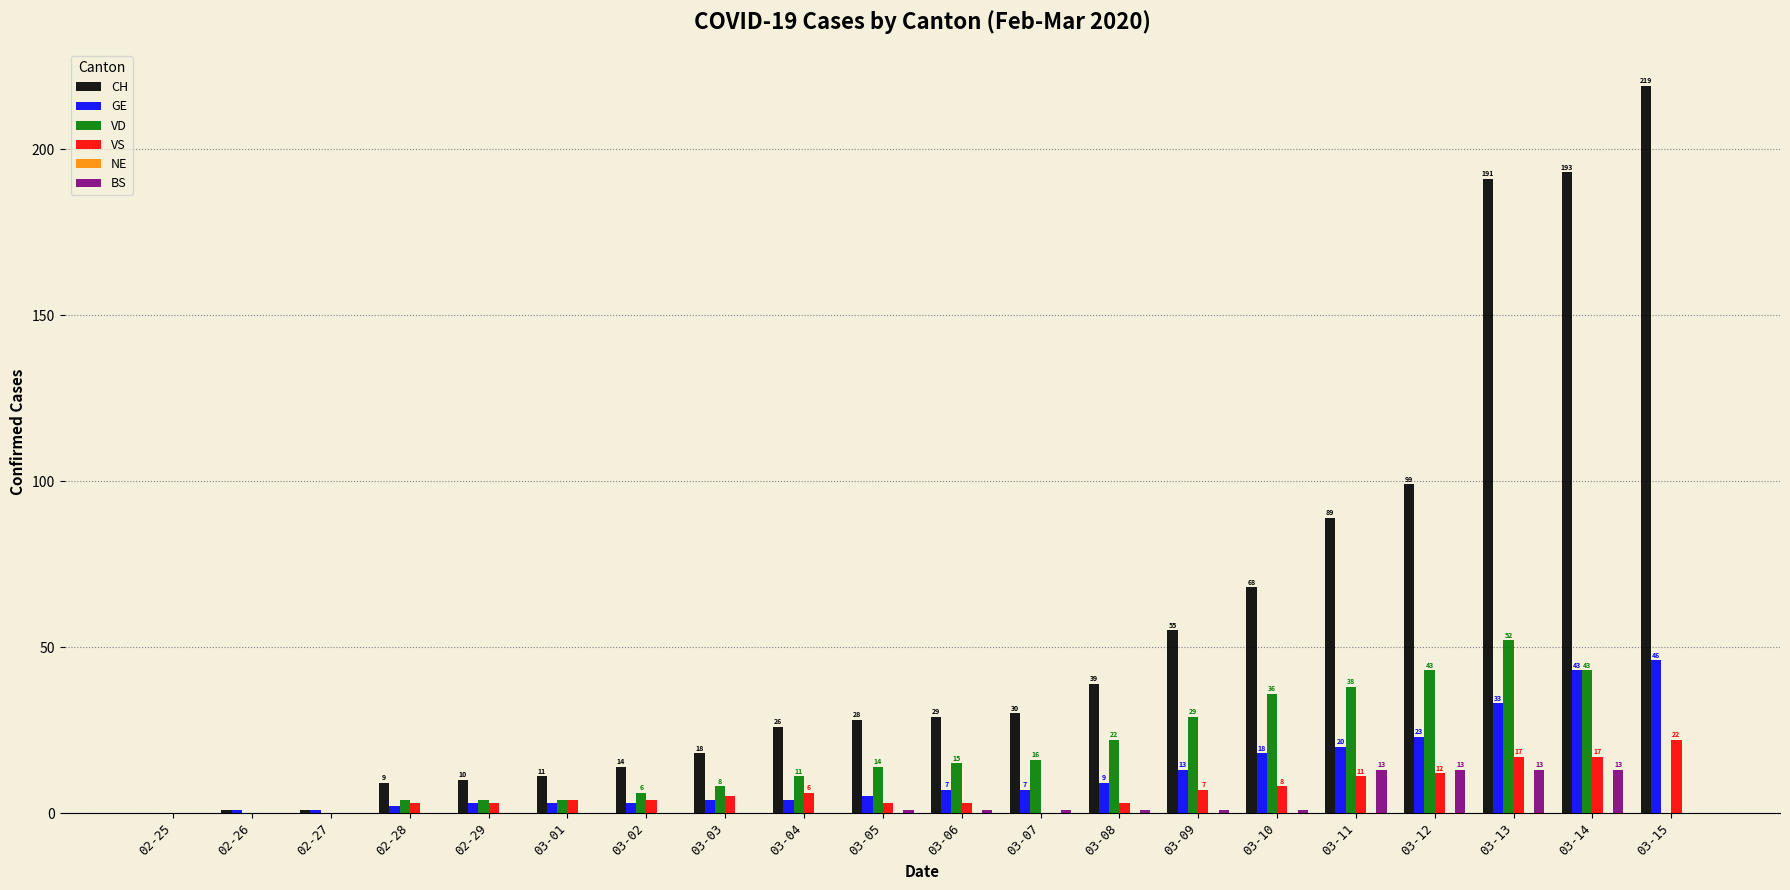

Read the GE value at 03-11.

20